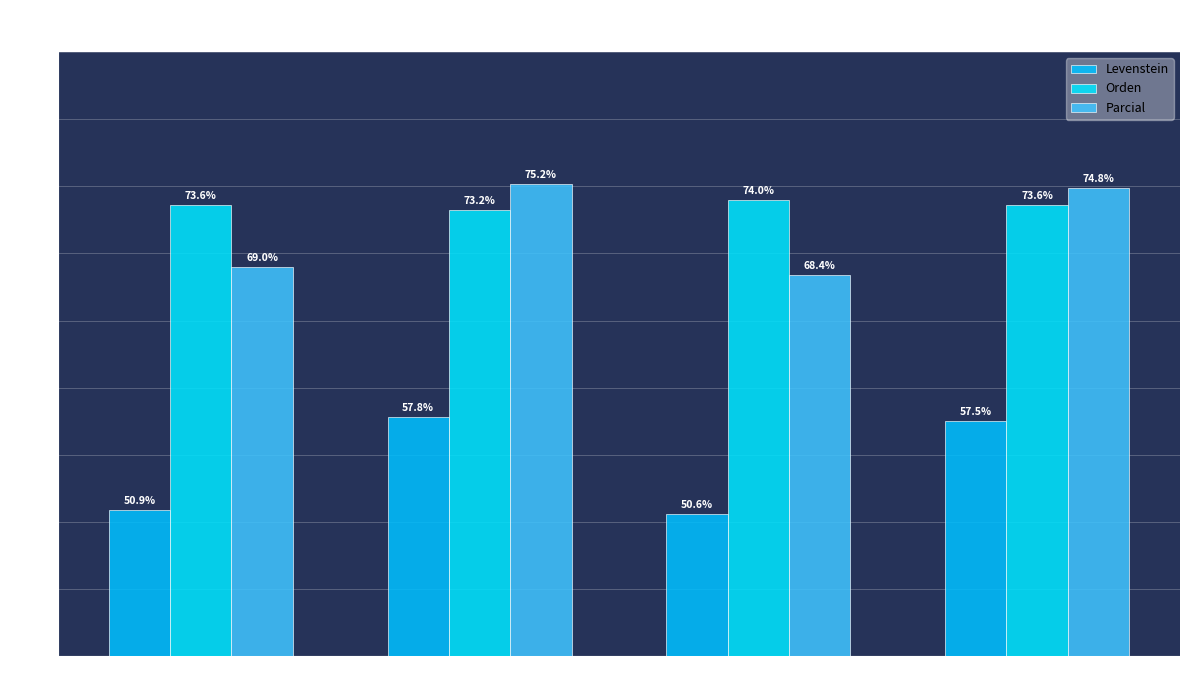

How many bars are there in total?

12